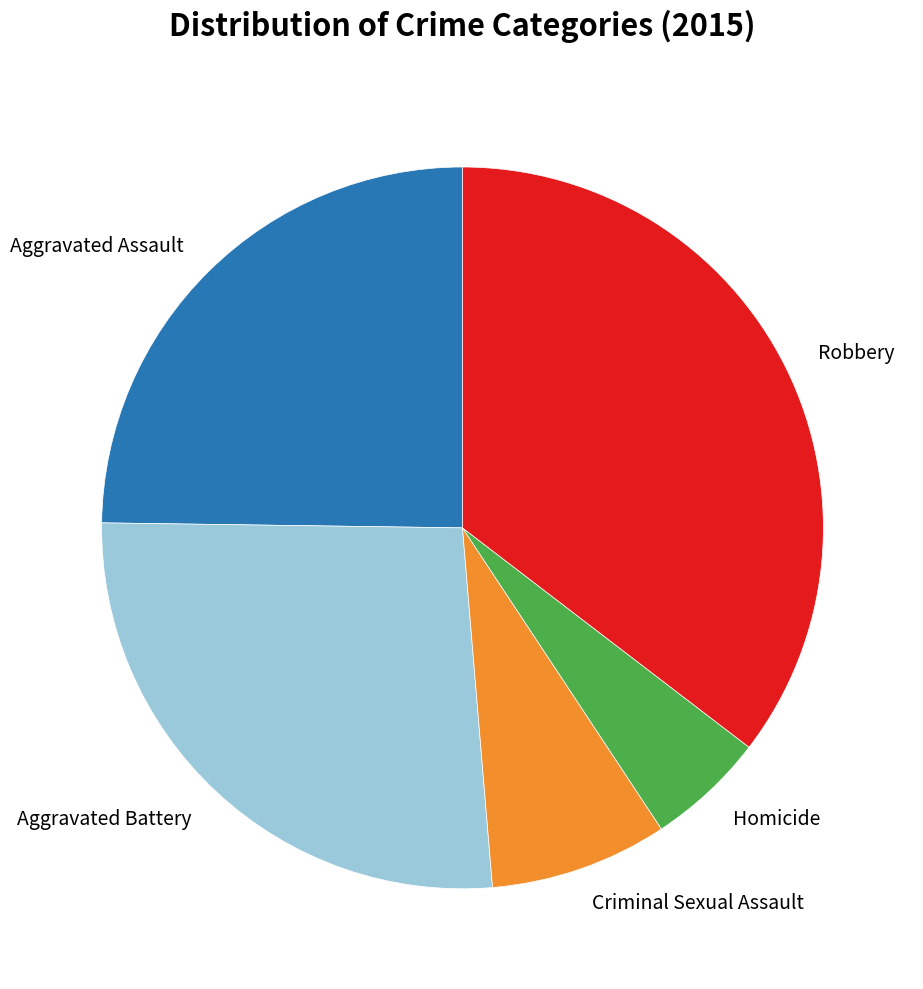

Which category has the smallest portion of the pie?

Homicide